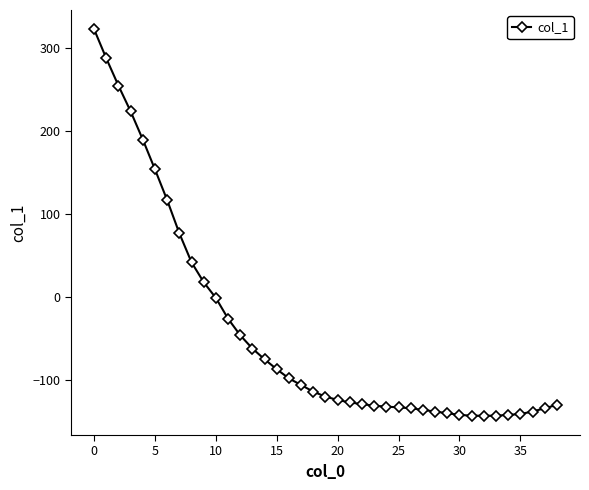

What is the minimum value shown in the chart?

-143